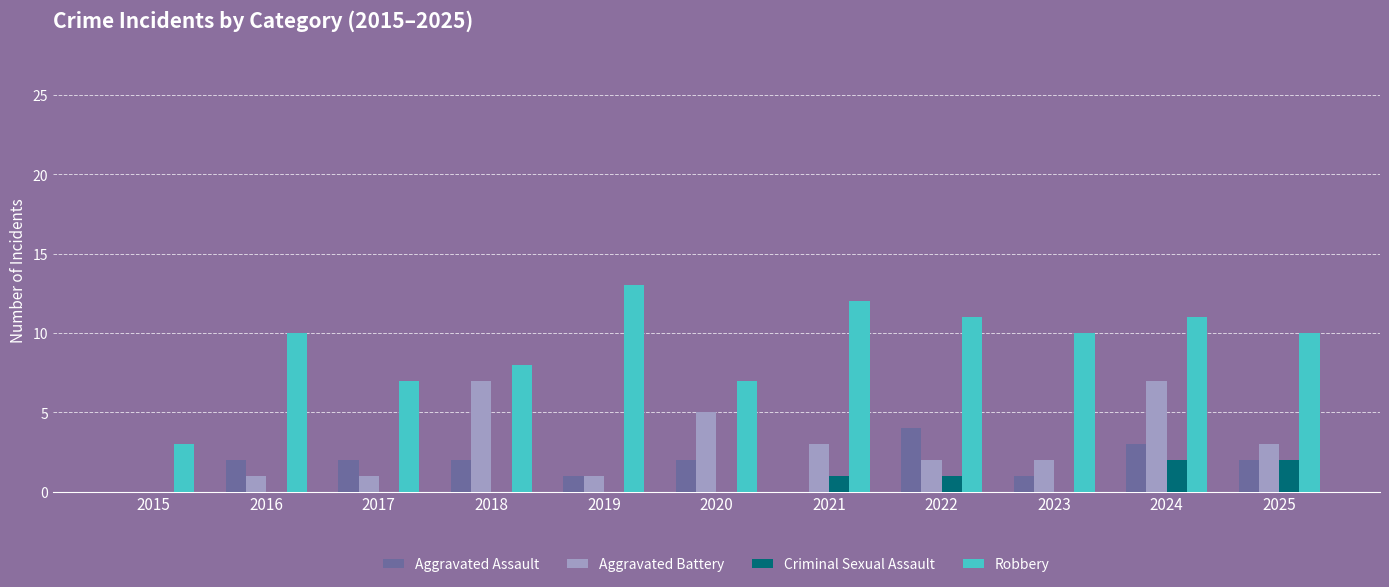

What is the approximate value of Aggravated Assault at 2022?

4